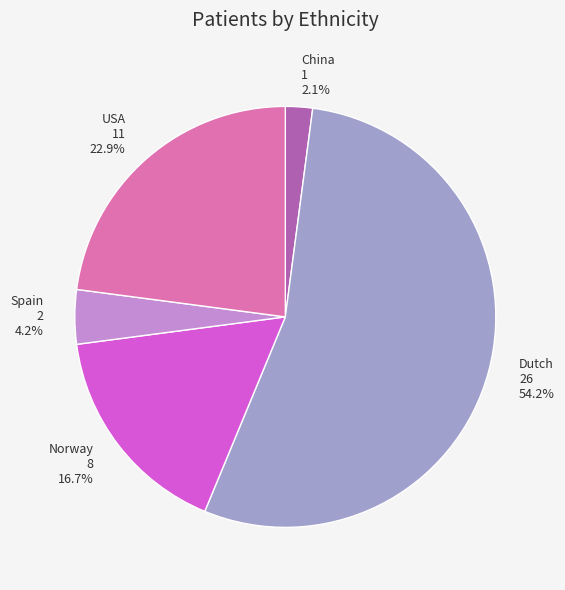

What percentage do USA and Spain together represent?

27.1%